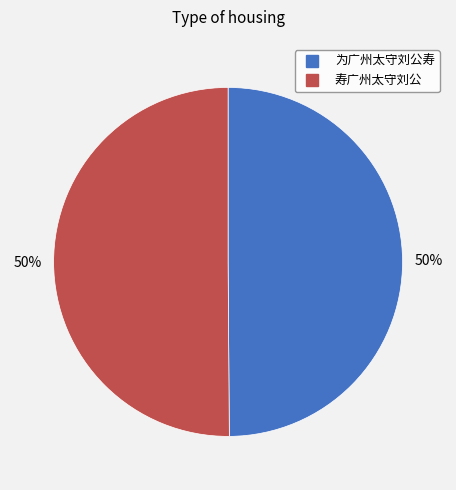

The 为广州太守刘公寿 slice represents 39% of the pie. True or false?

False